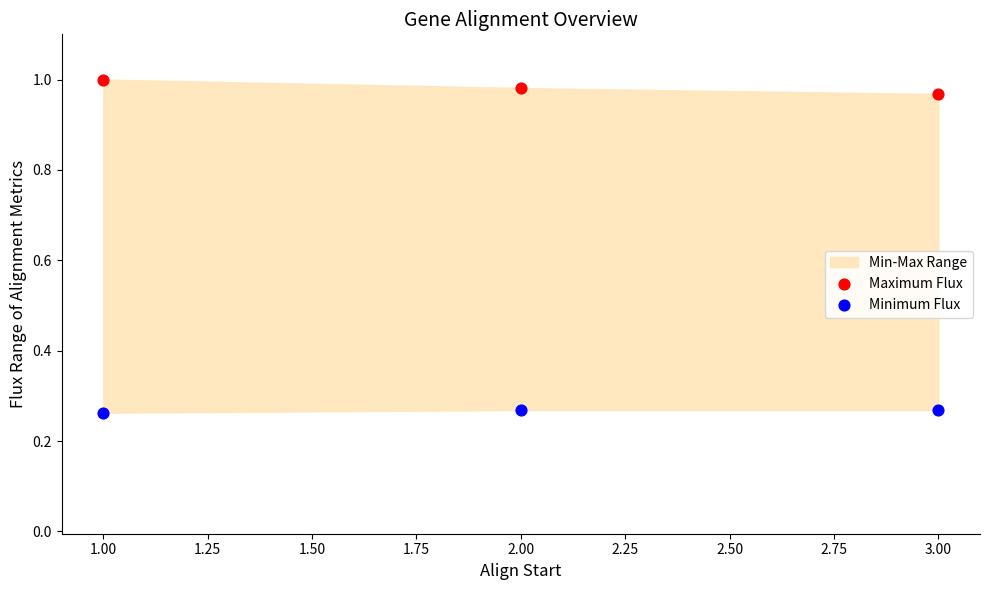

Which series reaches the maximum Y coordinate?

Maximum Flux